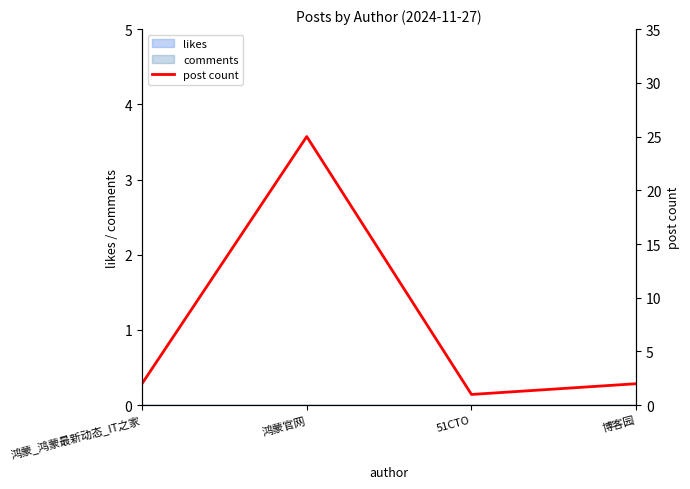

What is the sum of all values?

30